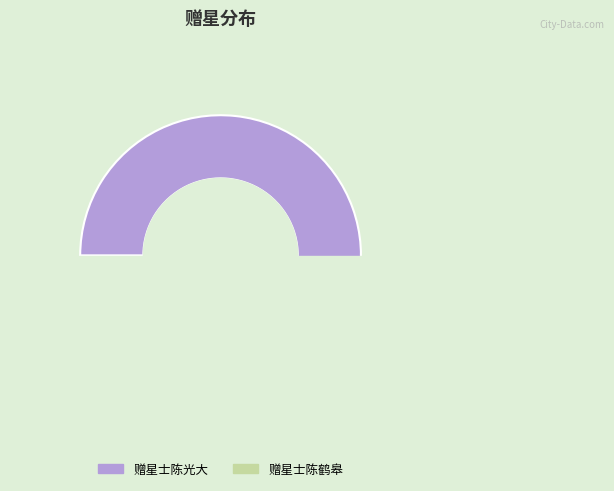

Approximately how many times larger is the value at 赠星士陈光大 compared to 赠星士陈鹤皋?

2.5